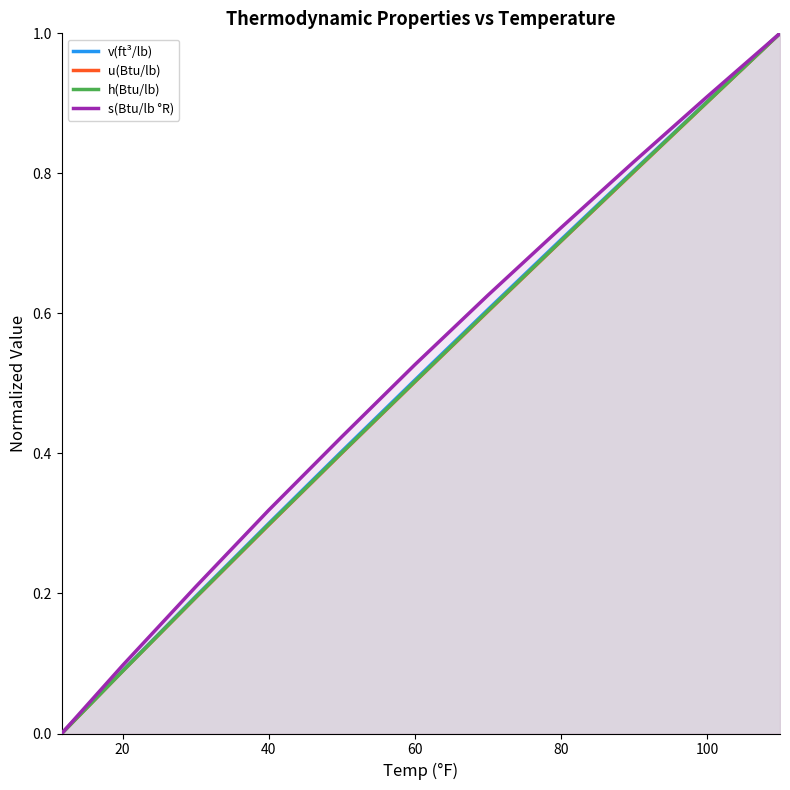

The value of h(Btu/lb) at 80 is 0.2. True or false?

False